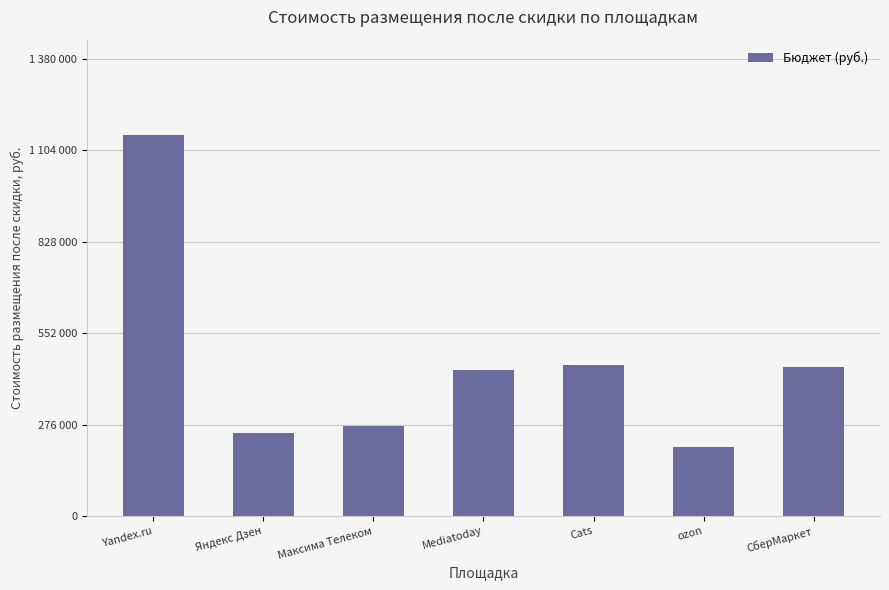

The value at СберМаркет is 450000.0. True or false?

True